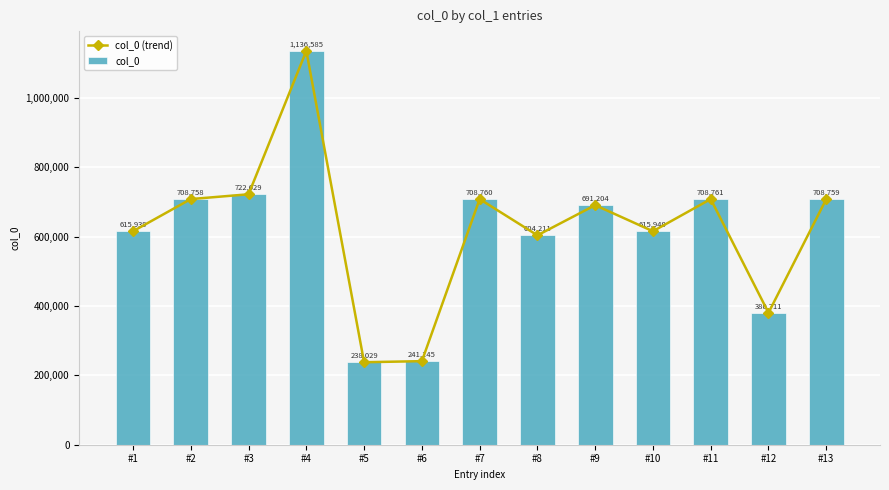

What is the approximate value of col_0 (trend) at #13, to the nearest 100?

708800